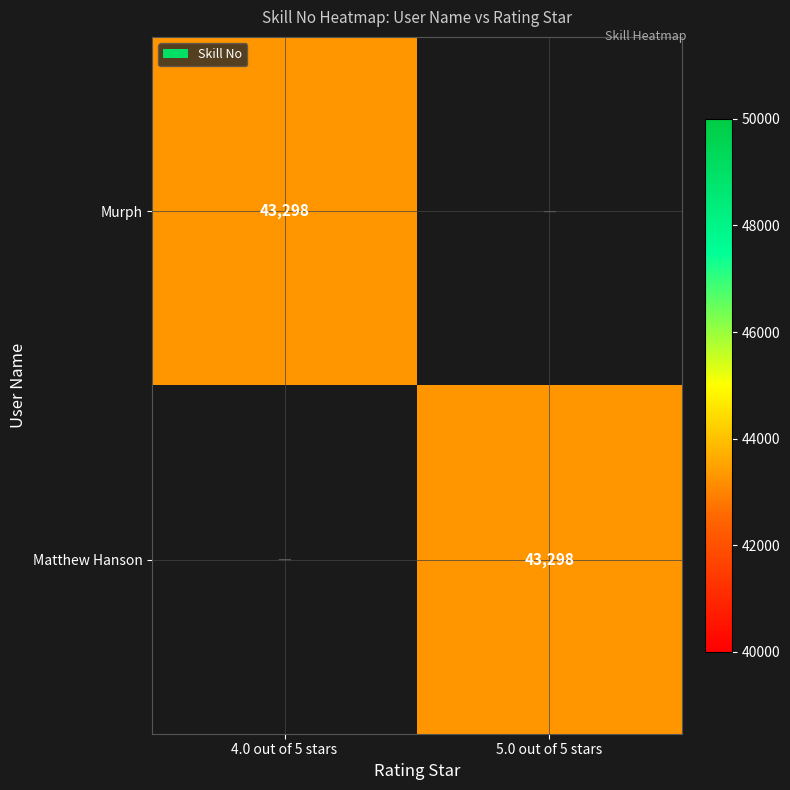

The Matthew Hanson series shows 43298 at 5.0 out of 5 stars. True or false?

True